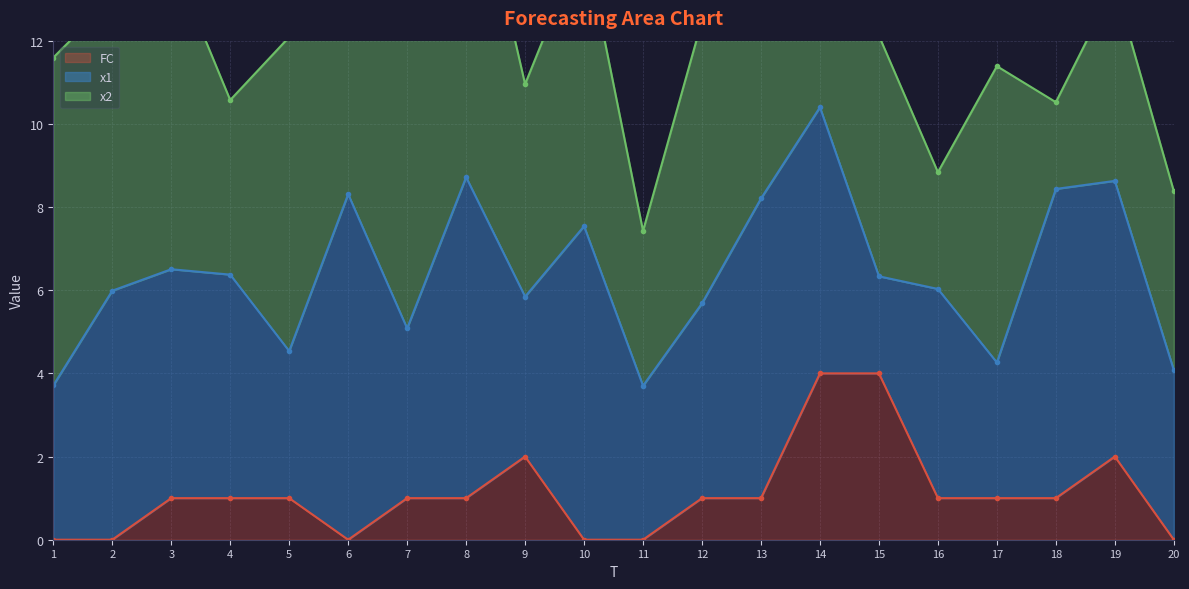

How many data points in x1 are less than 5?

9